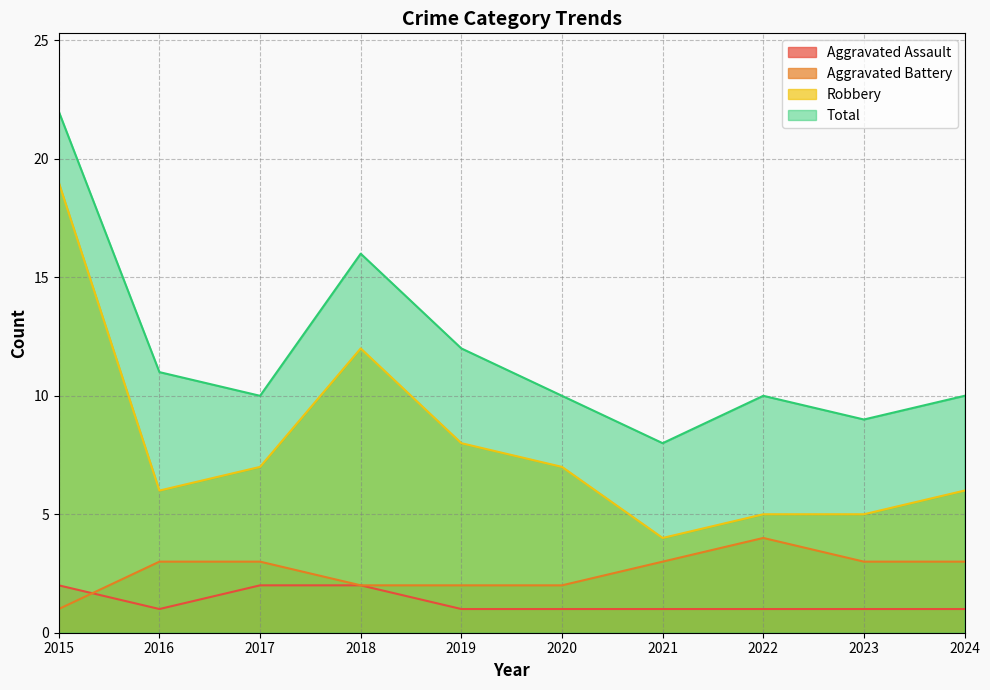

True or false: Aggravated Battery has more than 2 points higher than both neighbors.

False